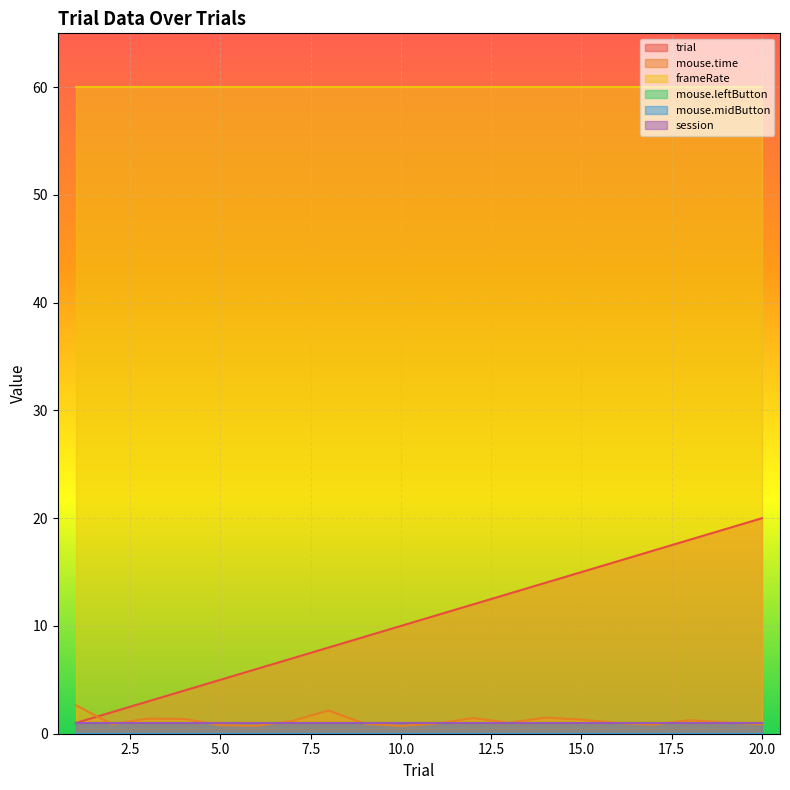

At which label is frameRate closest to 60?

1